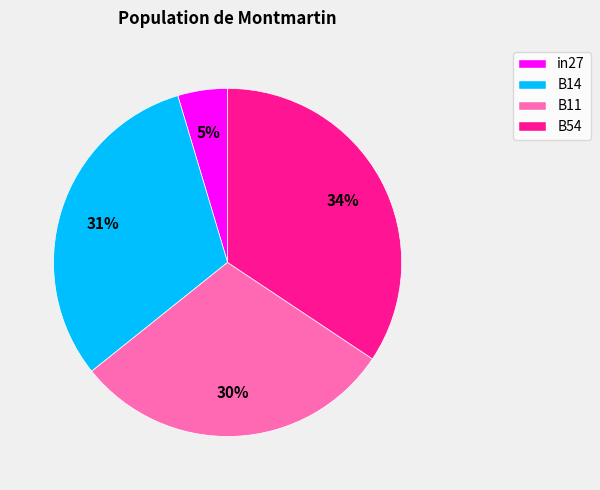

Is there a majority slice in this chart?

No